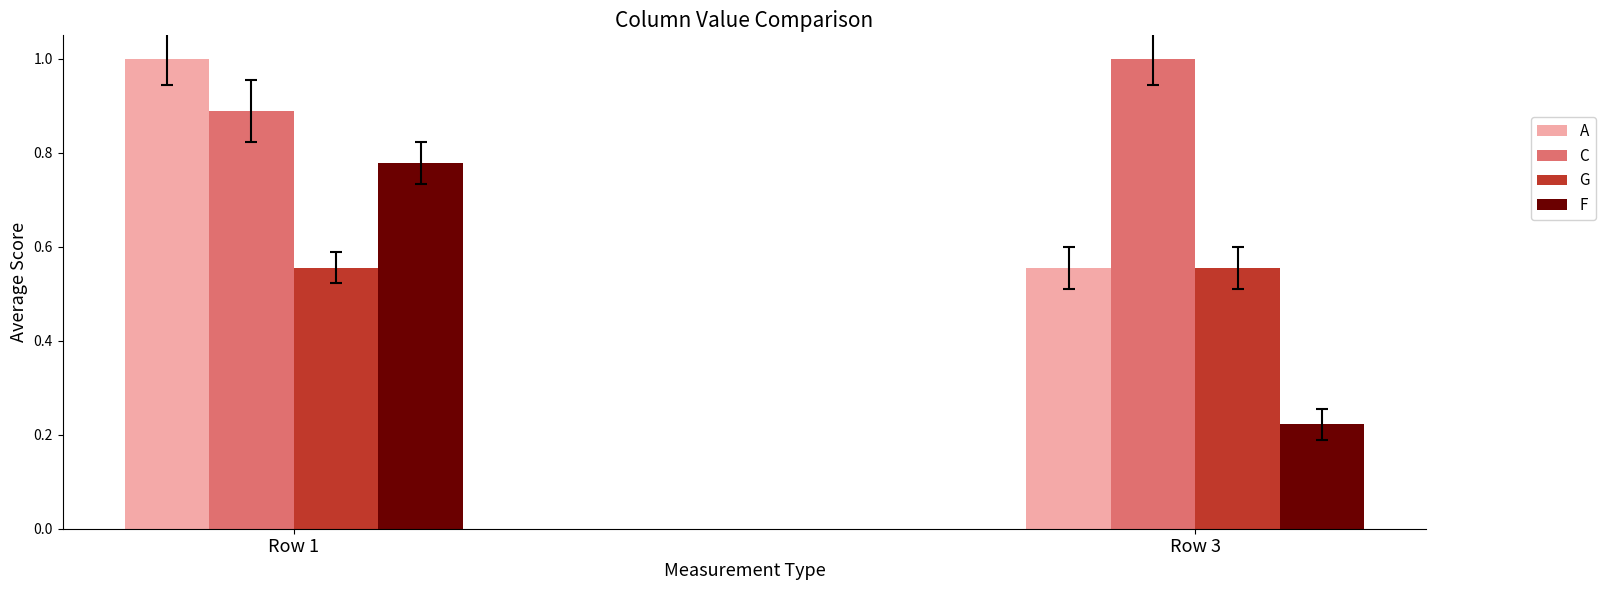

What is the difference between the maximum and minimum values in the A series?

0.4